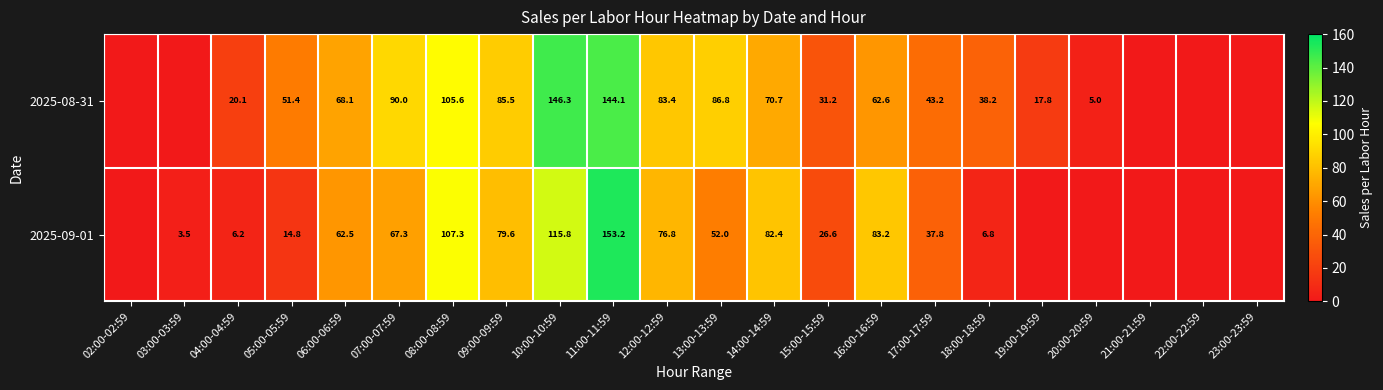

What is the difference between the 2025-09-01 values at 05:00-05:59 and 13:00-13:59?

37.2